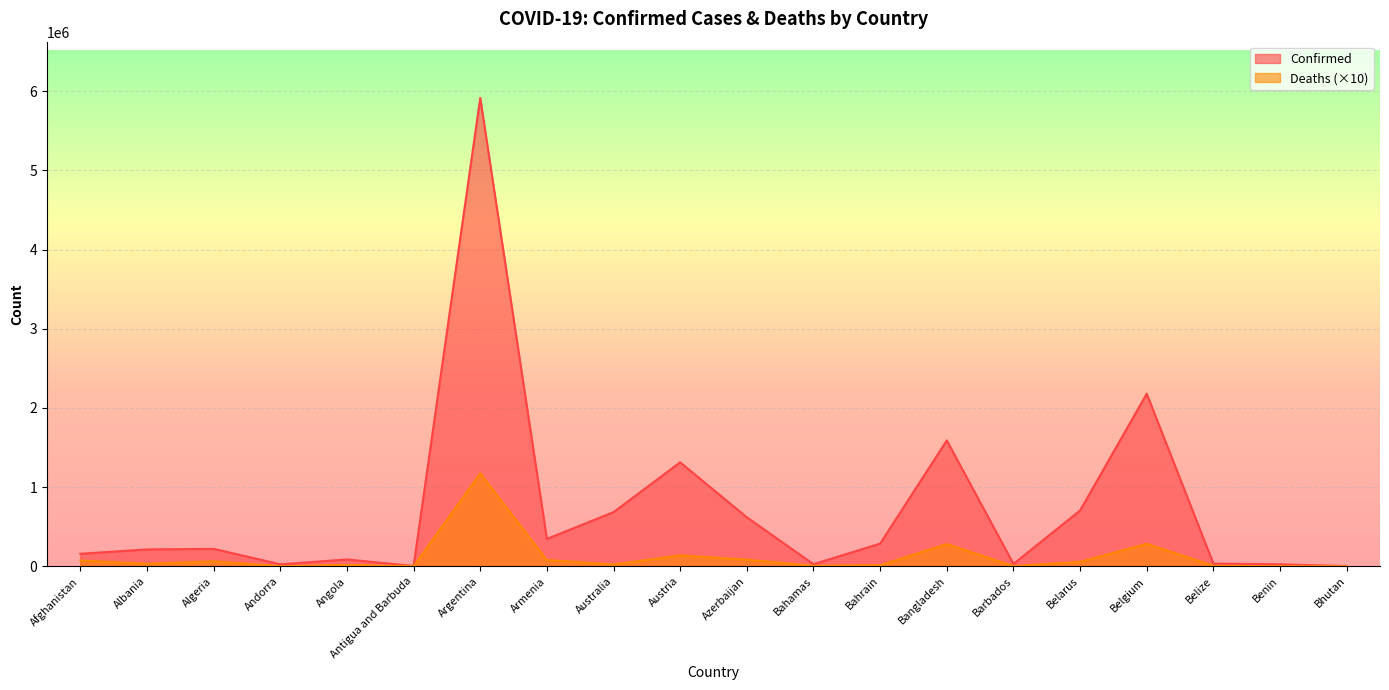

Rank the series by their average value, from lowest to highest.

Deaths (×10), Confirmed